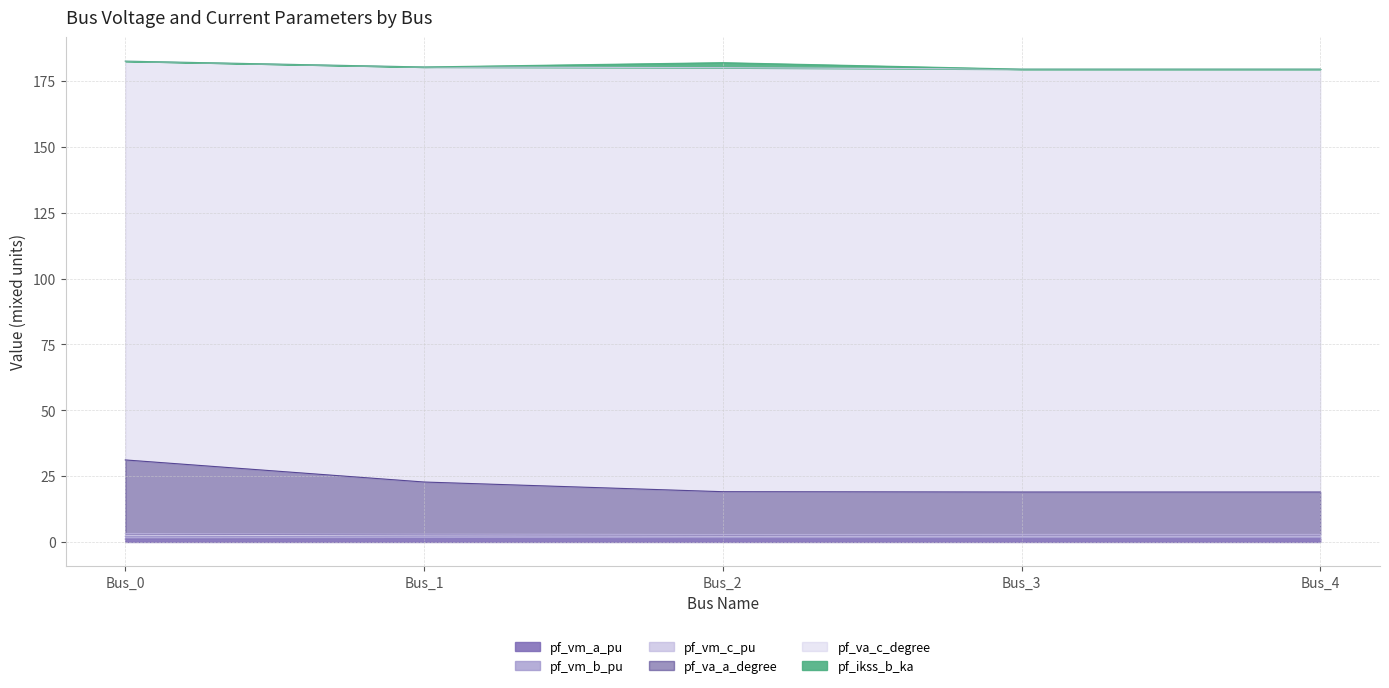

In pf_vm_a_pu, how many points are higher than both neighbors (excluding endpoints)?

1